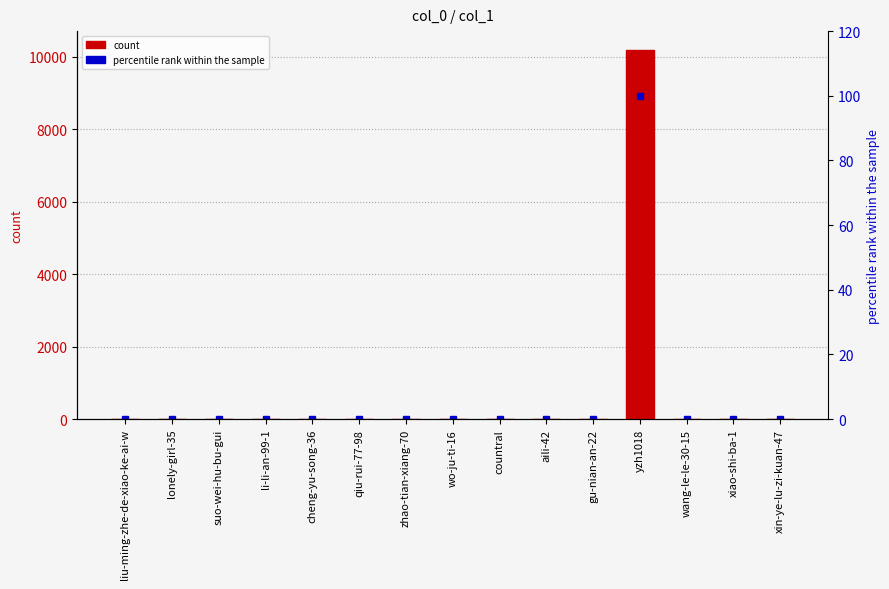

Is it true that count equals 3512.9 at wo-ju-ti-16?

False